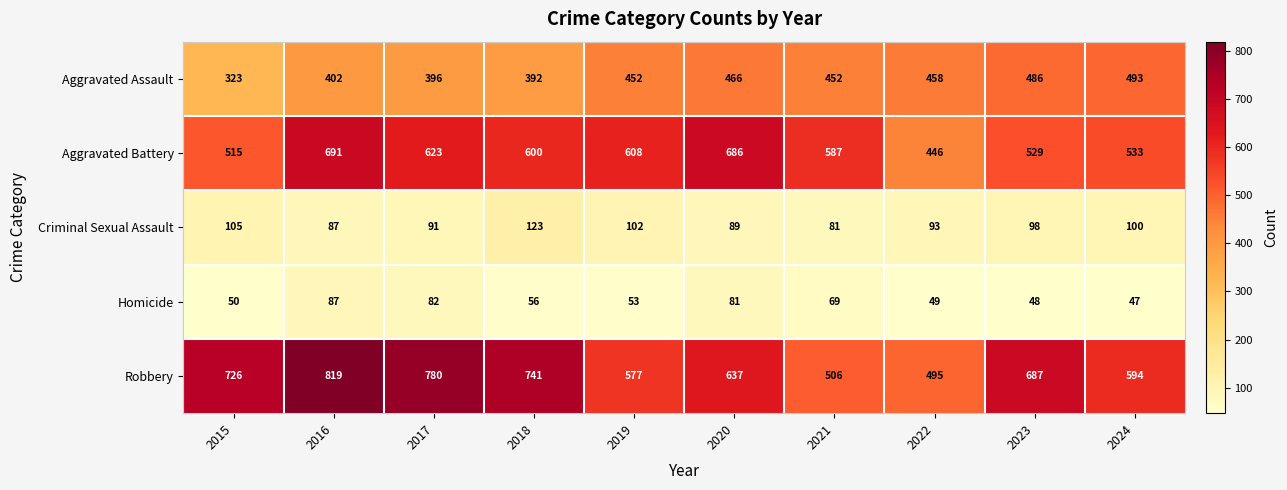

Which series changed the most between 2018 and 2021?

Robbery